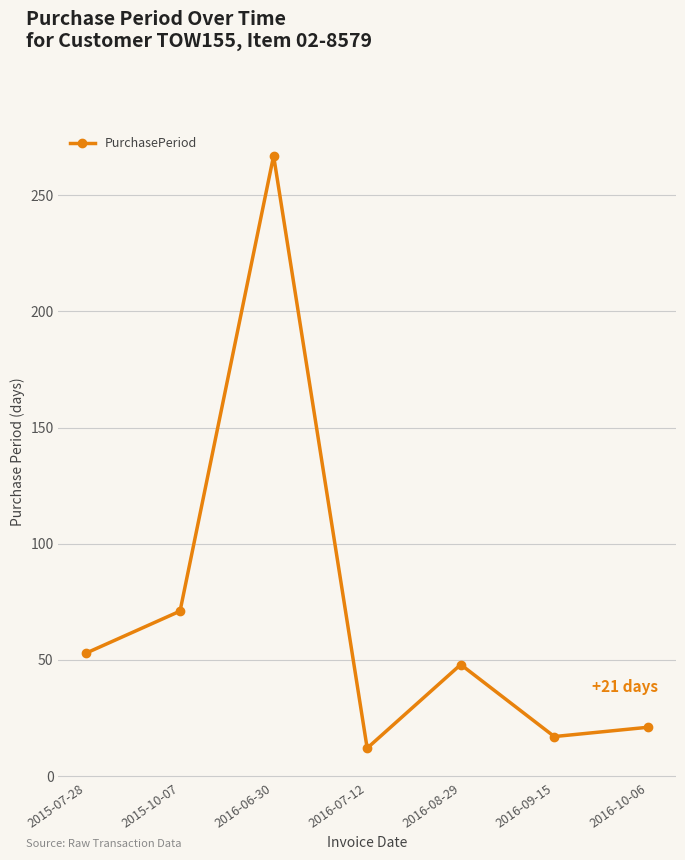

True or false: the data has more than 2 interior local peaks.

False